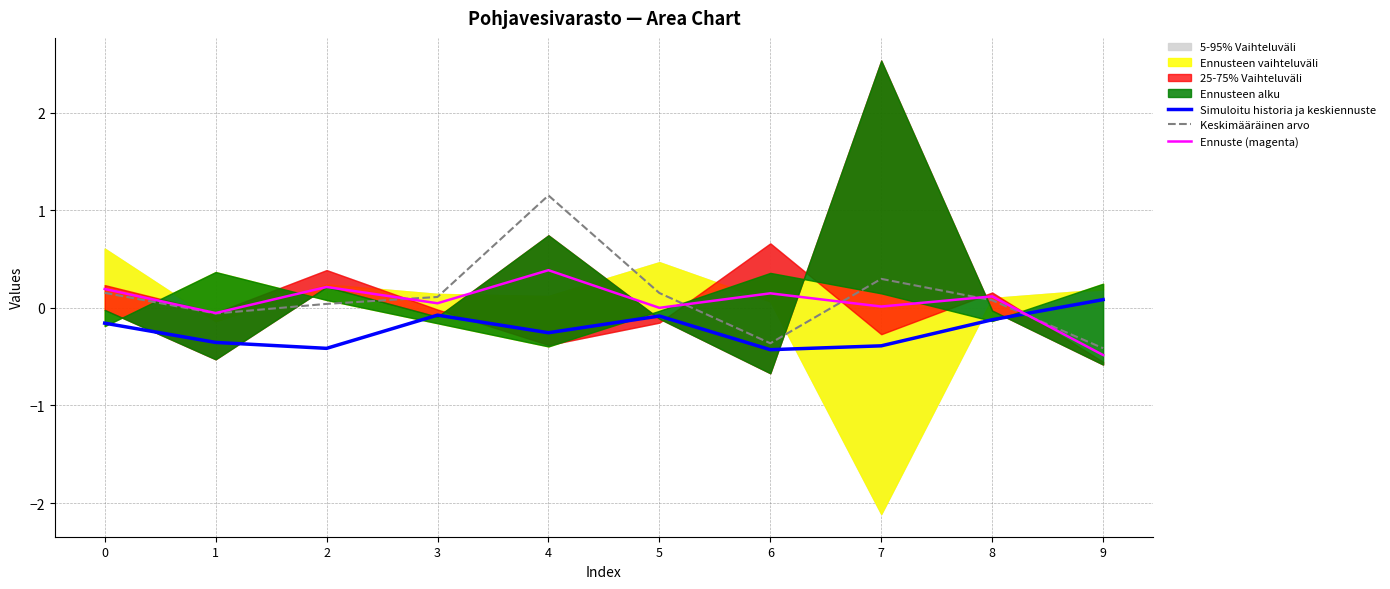

At which label does Keskimääräinen arvo reach its peak?

4